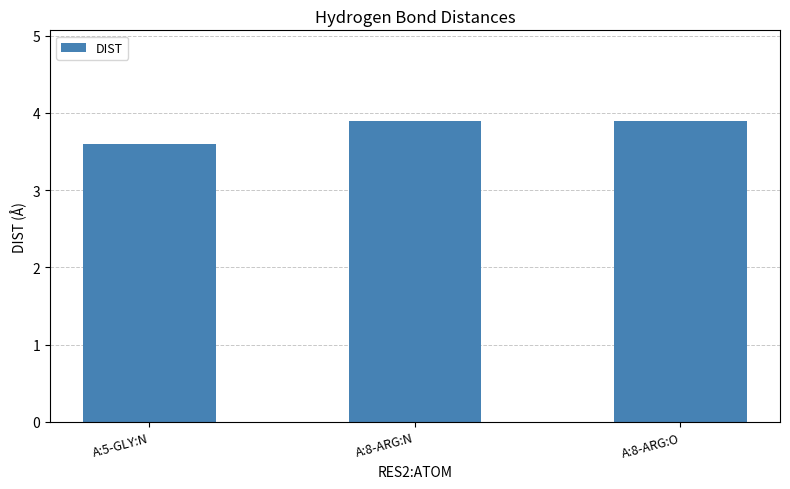

Where is the data nearest to the value 3?

A:5-GLY:N